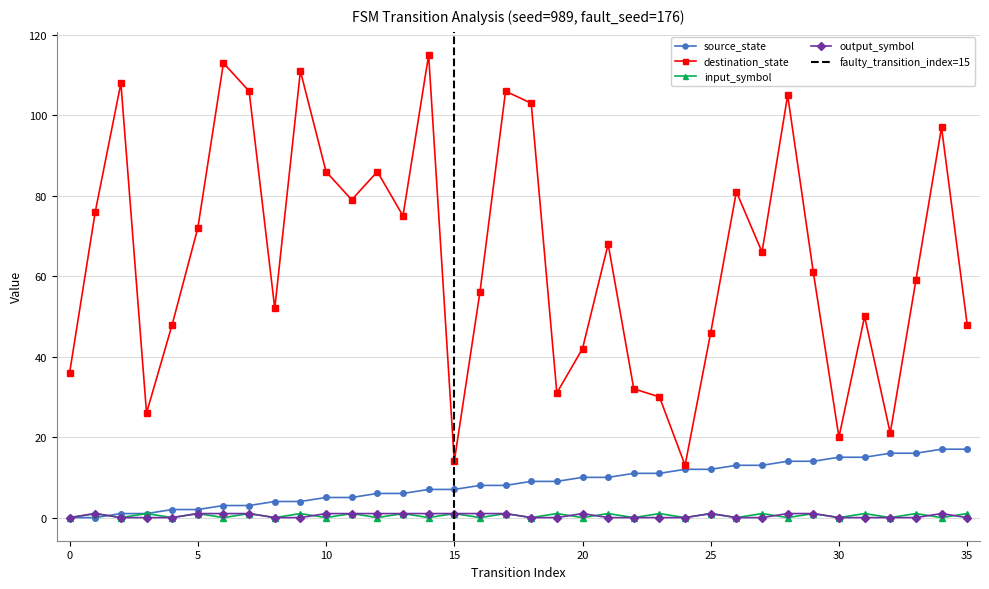

What is the difference between the maximum and minimum values in the input_symbol_encoded series?

1